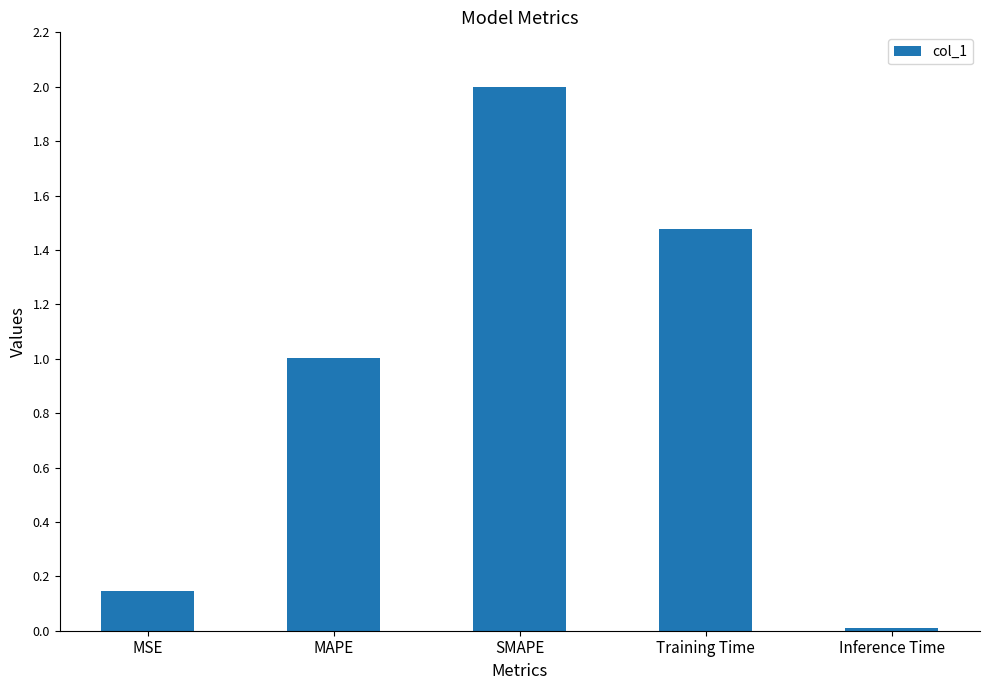

What is the label of the 2nd bar from the right?

Training Time